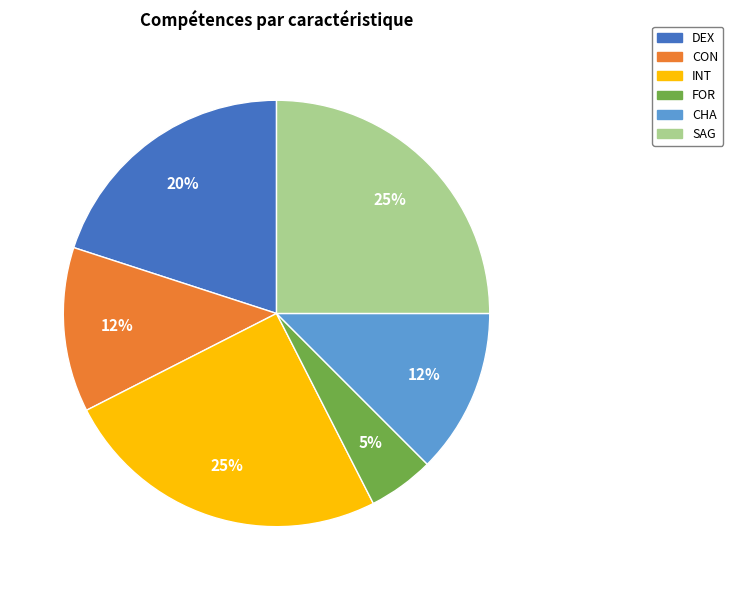

Between DEX and FOR, which is larger?

DEX